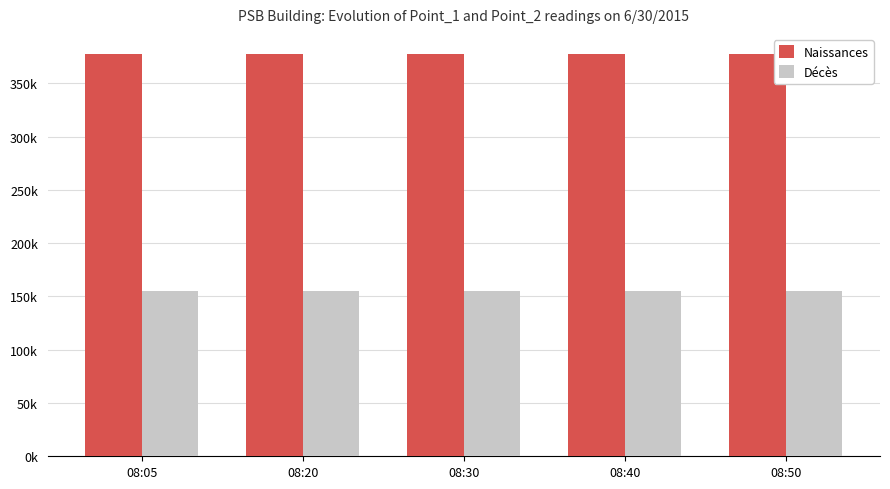

Rank the series by their average value, from lowest to highest.

Décès, Naissances